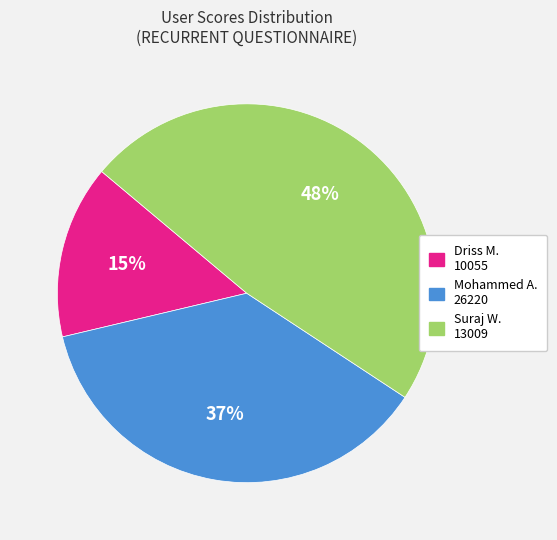

To the nearest percent, what is the average slice percentage?

33%